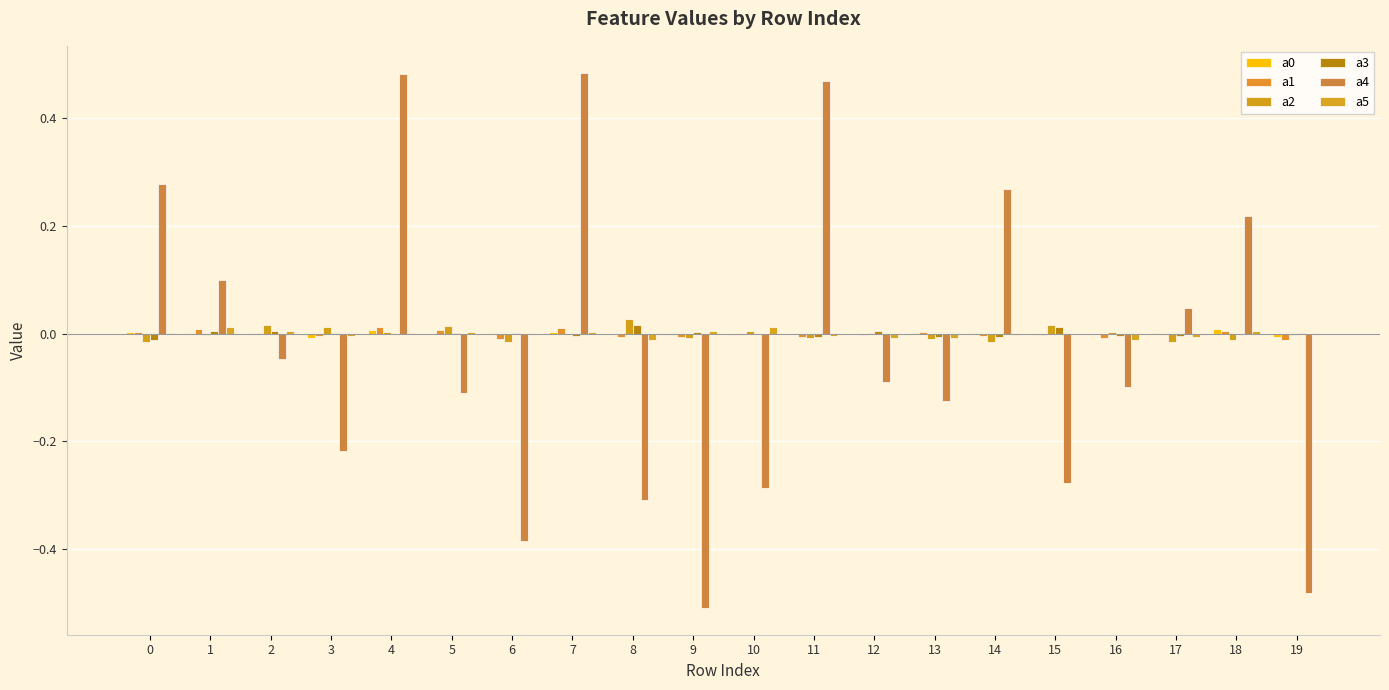

At which category does the chart reach its minimum across all series?

9